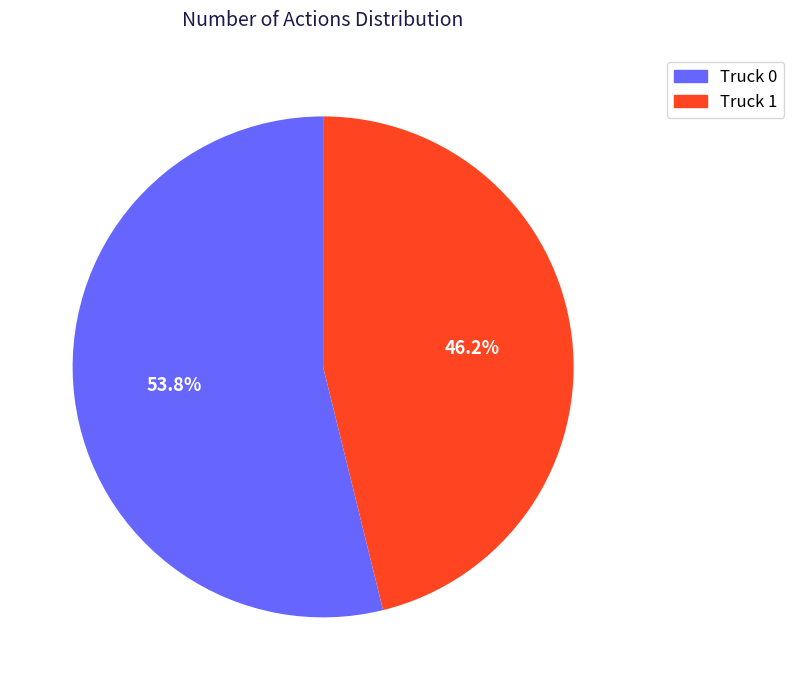

Is it true that Truck 0 is 41% of the pie?

False